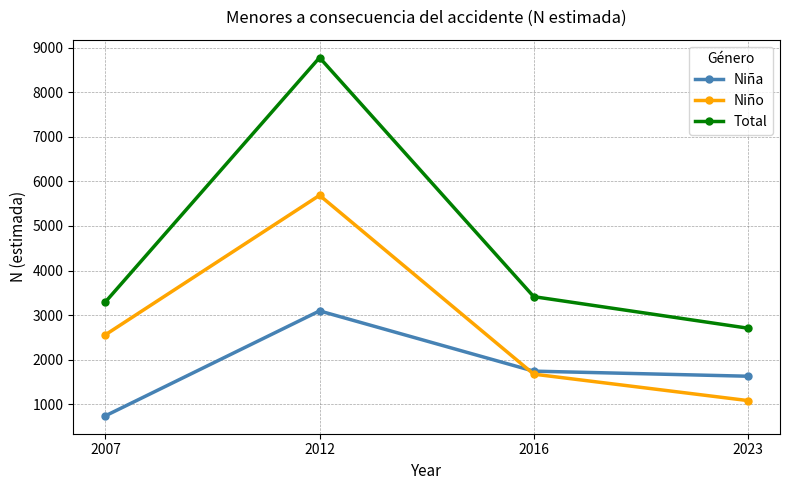

True or false: Niña and Total cross at least once.

False